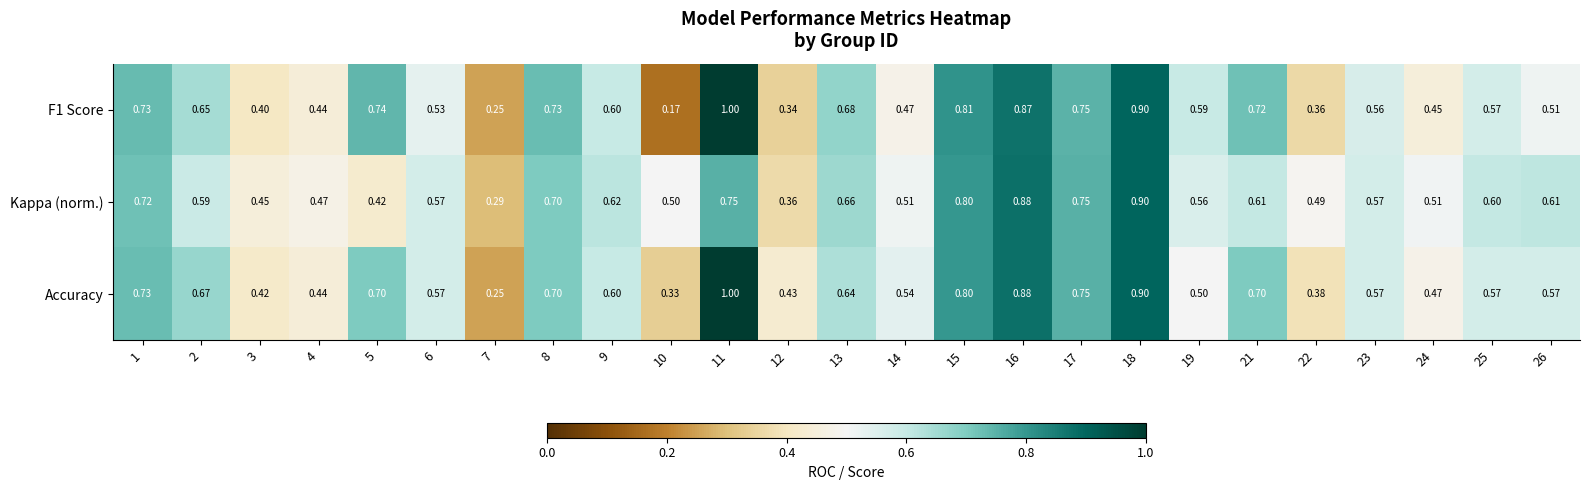

Is the value of Accuracy at 14 greater than the value of Kappa (norm.) at 1?

No